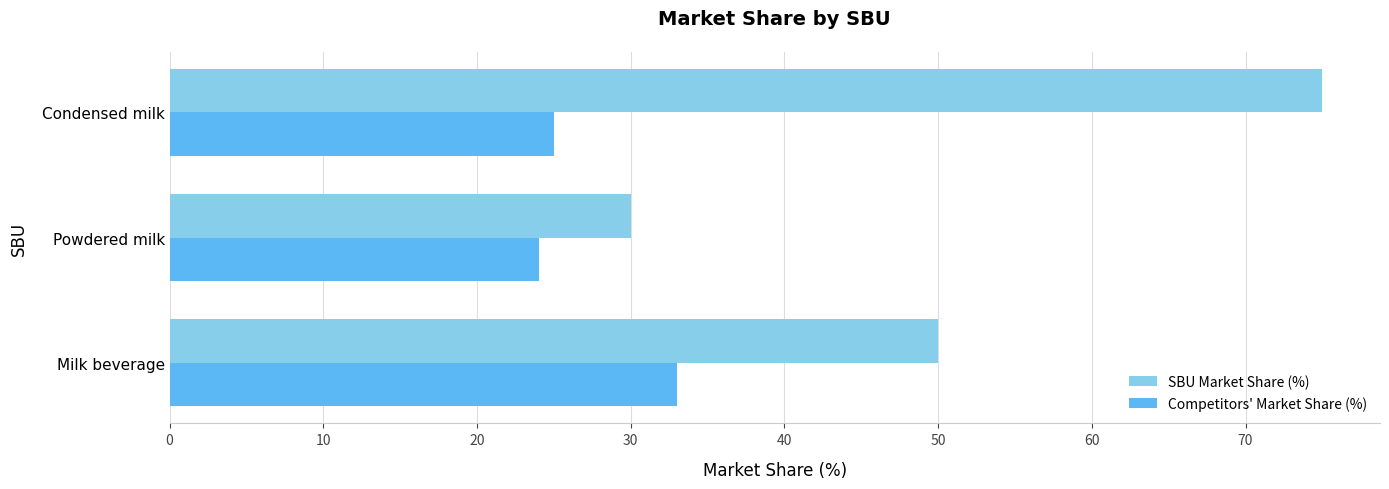

Which series has the largest total across all categories?

SBU Market Share (%)